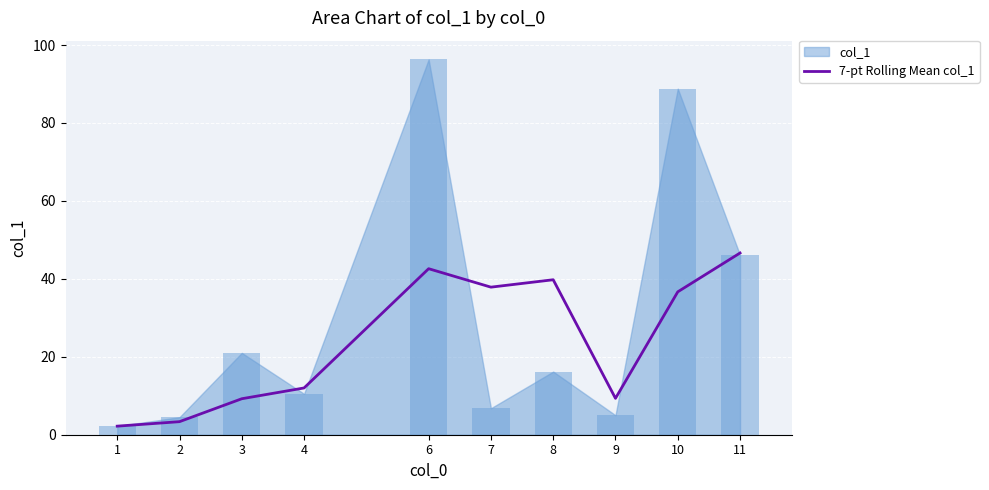

The value of 7-pt Rolling Mean col_1 at 9 is 9.3. True or false?

True